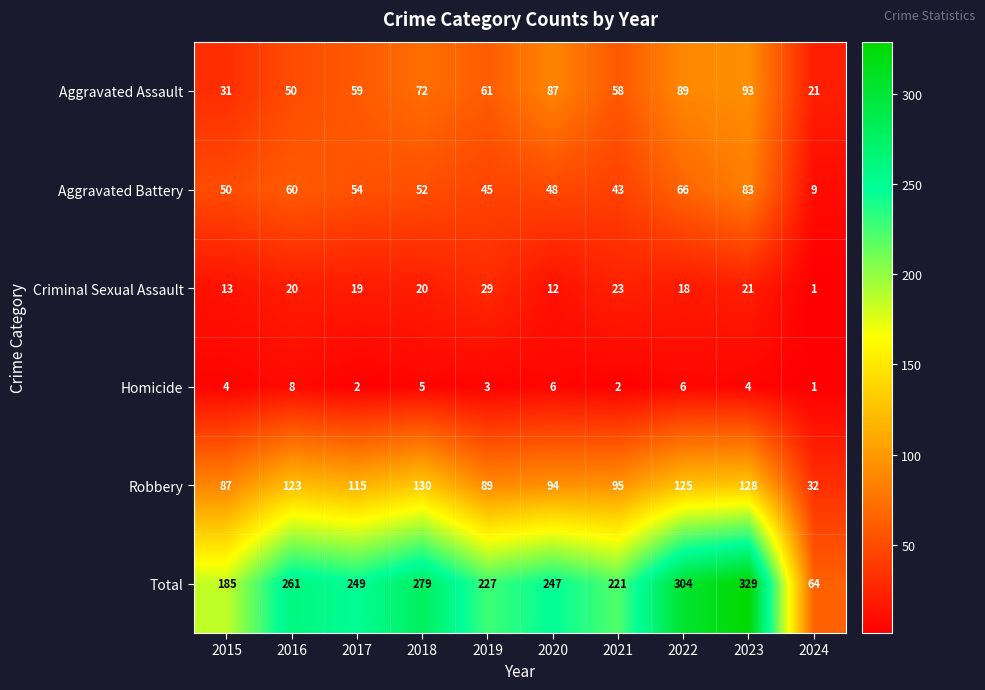

How many data points in Robbery are less than 115?

5